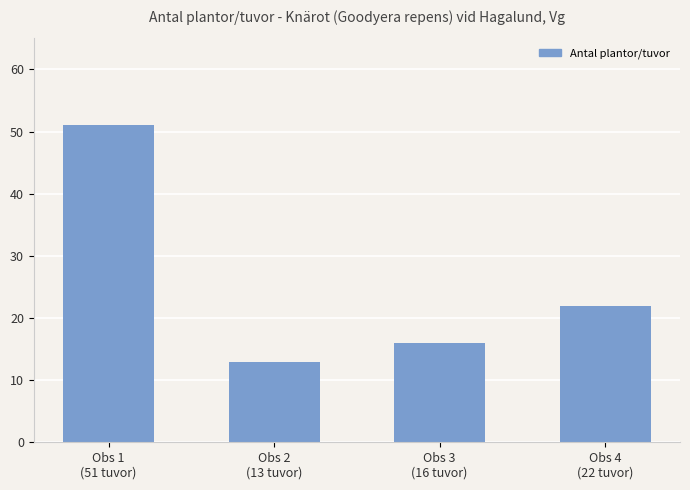

List the labels in order of value, smallest first.

Obs 2
(13 tuvor), Obs 3
(16 tuvor), Obs 4
(22 tuvor), Obs 1
(51 tuvor)